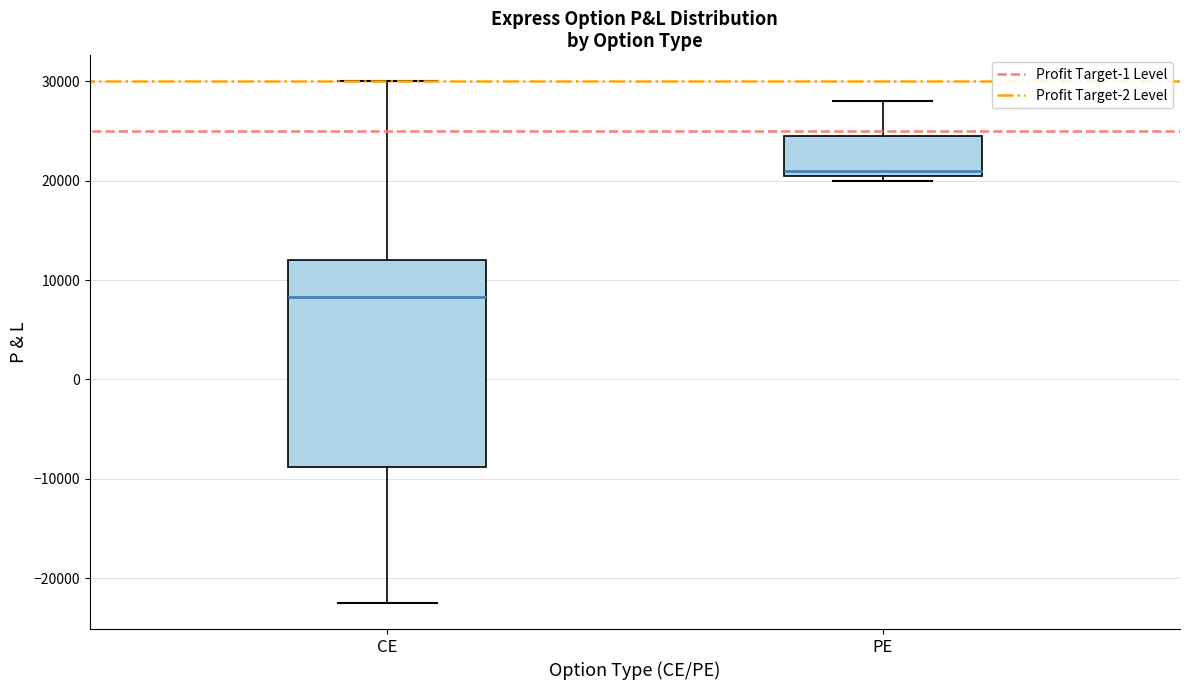

Which box's median line is the highest?

PE